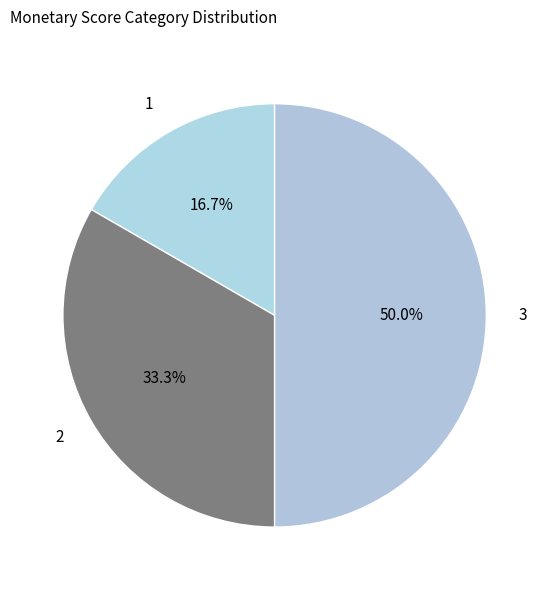

Which category has the smallest portion of the pie?

1